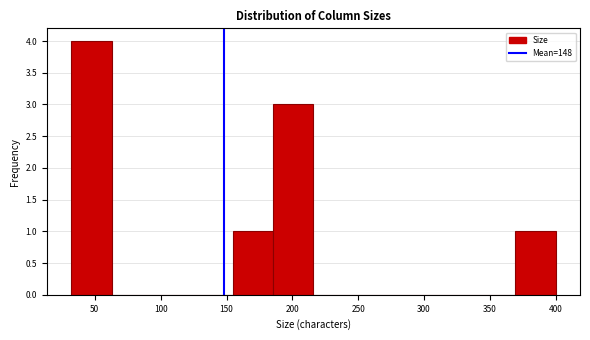

Reading left to right, list every bar in this chart as the range it spans on the x-axis followed by its height. Neither the bar edges nor the heights are printed on the chart, so give them approximately, as read against the axes.

30 to 65: 4
65 to 95: 0
95 to 125: 0
125 to 155: 0
155 to 185: 1
185 to 215: 3
215 to 245: 0
245 to 275: 0
275 to 310: 0
310 to 340: 0
340 to 370: 0
370 to 400: 1